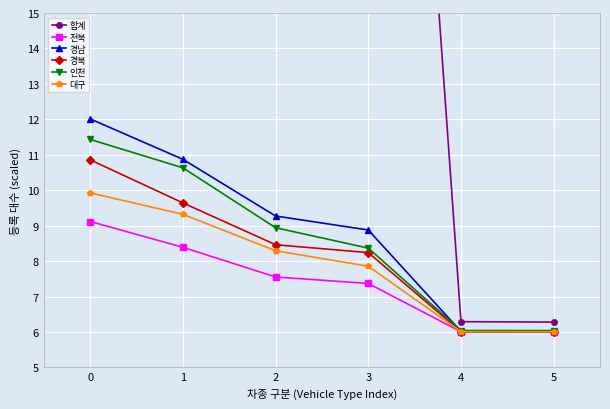

True or false: 전북 has more than 0 interior local peaks.

False